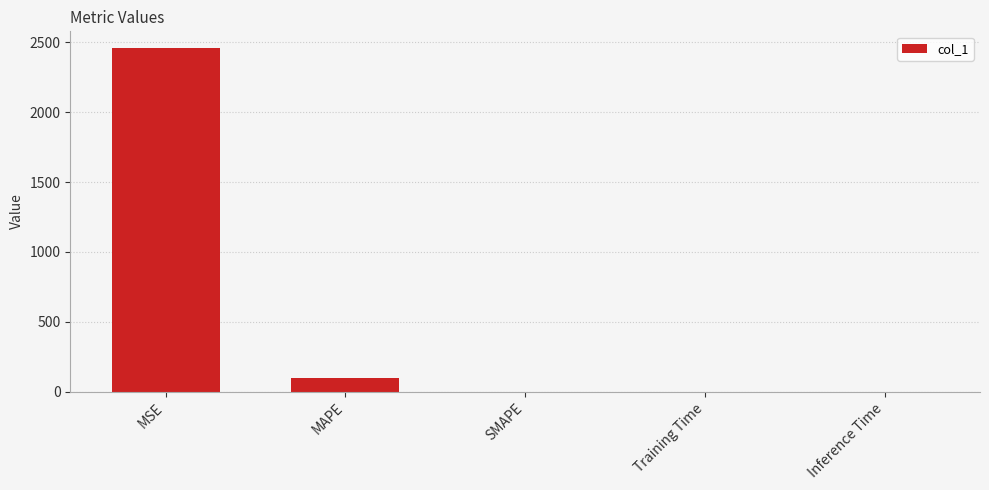

What is the difference between the values at MAPE and Training Time?

101.7